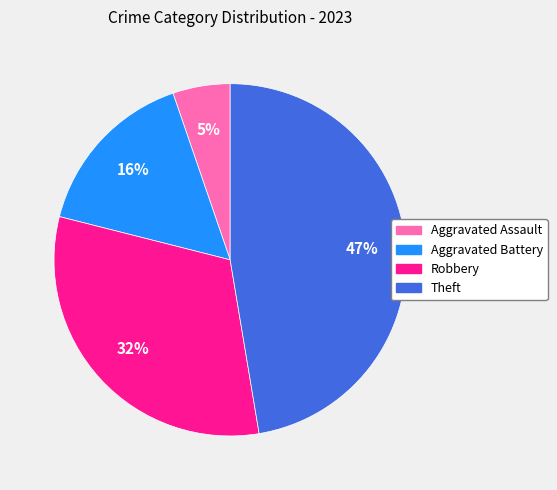

Is Aggravated Assault the majority of the pie?

No